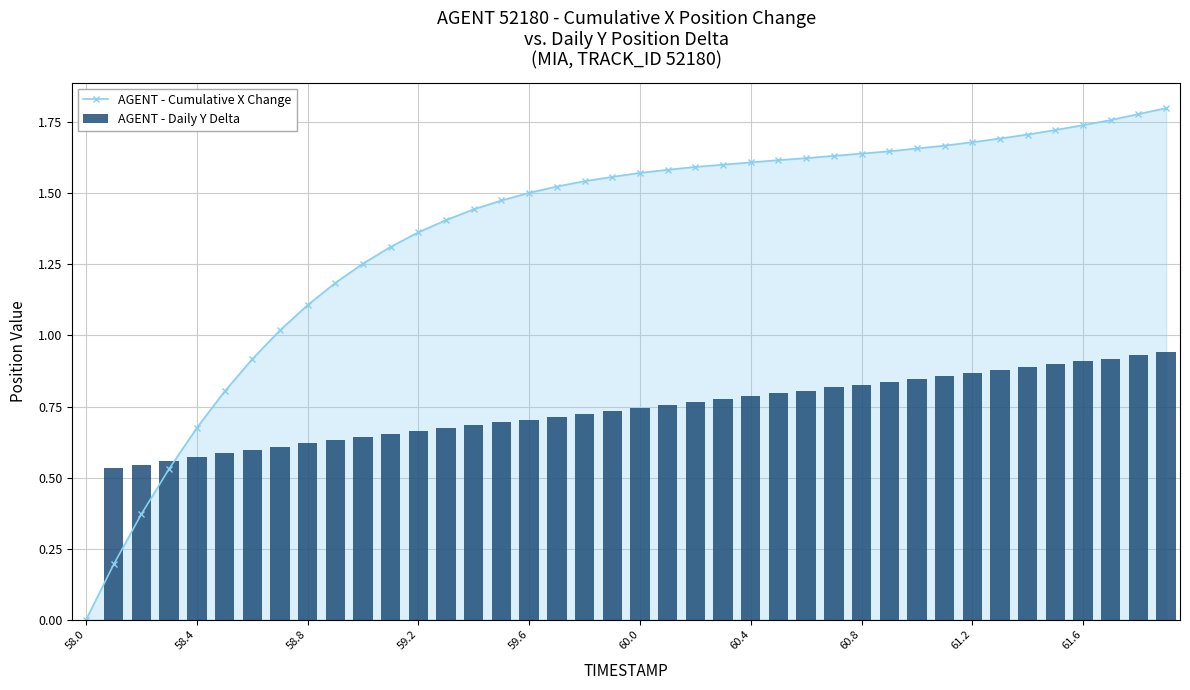

Reading right to left, list all the values displayed in this chart.

AGENT - Cumulative X Change: 1.8	1.8	1.8	1.7	1.7	1.7	1.7	1.7	1.7	1.7	1.6	1.6	1.6	1.6	1.6	1.6	1.6	1.6	1.6	1.6	1.6	1.5	1.5	1.5	1.5	1.4	1.4	1.4	1.3	1.3	1.2	1.1	1.0	0.9	0.8	0.7	0.5	0.4	0.2	0.0
AGENT - Daily Y Delta: 0.9	0.9	0.9	0.9	0.9	0.9	0.9	0.9	0.9	0.8	0.8	0.8	0.8	0.8	0.8	0.8	0.8	0.8	0.8	0.7	0.7	0.7	0.7	0.7	0.7	0.7	0.7	0.7	0.7	0.6	0.6	0.6	0.6	0.6	0.6	0.6	0.6	0.5	0.5	0.0